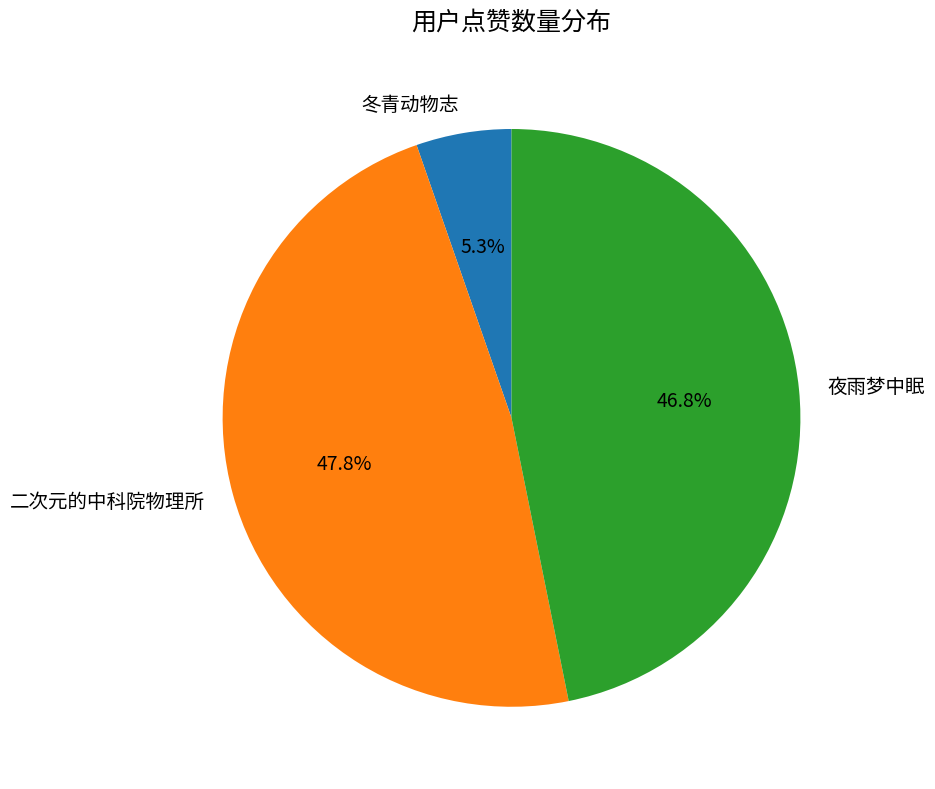

Is it true that 夜雨梦中眠 is 47% of the pie?

True